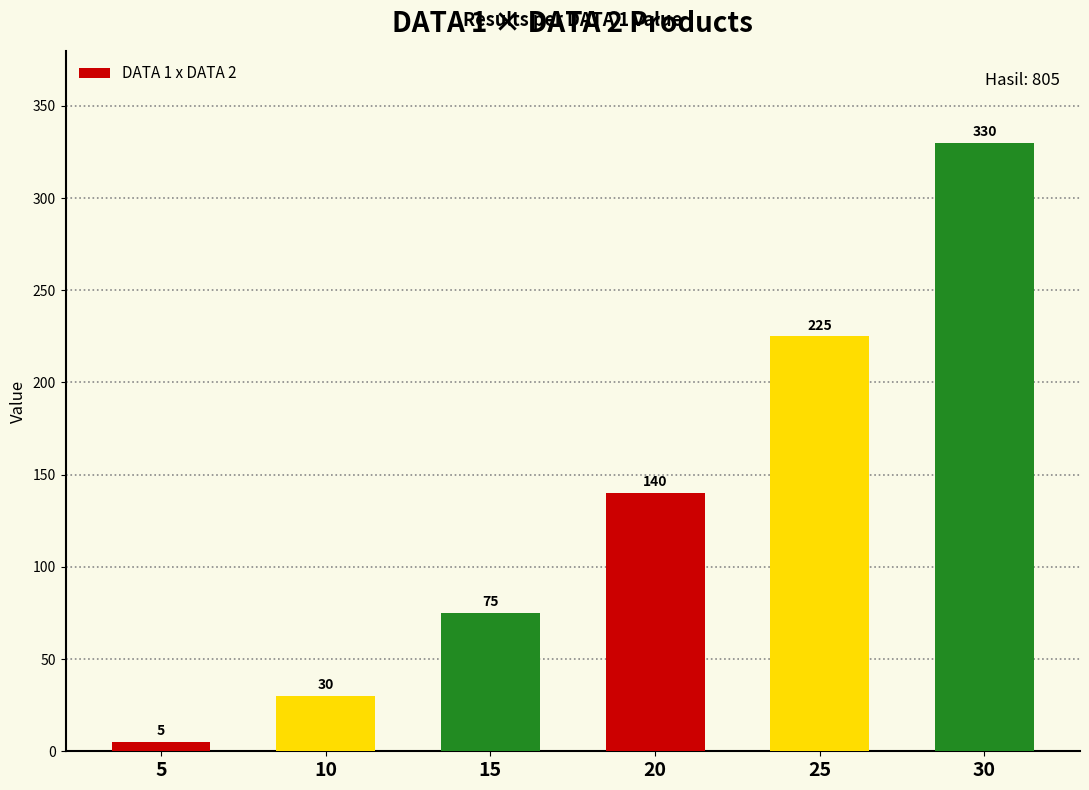

Rank the categories by value from lowest to highest.

5, 10, 15, 20, 25, 30